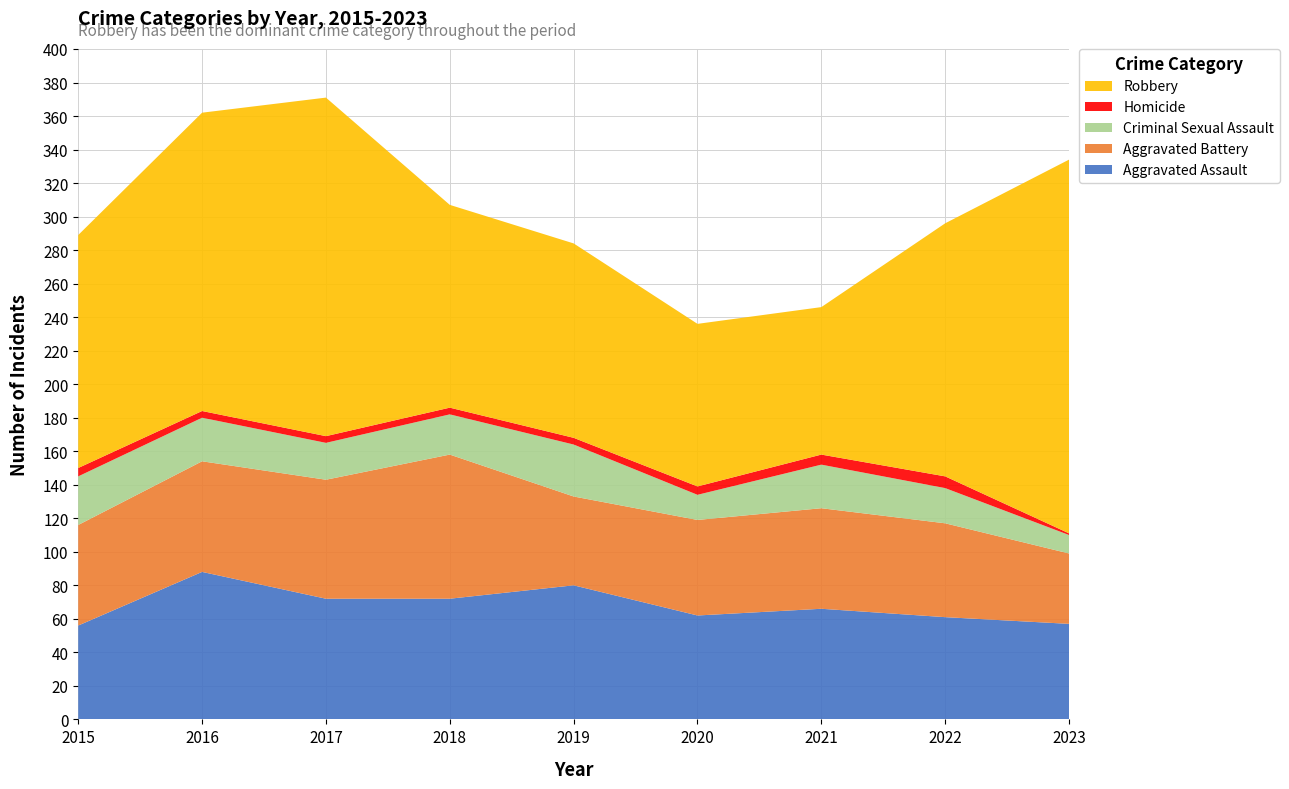

Reading left to right, what are all the values shown in this chart?

Aggravated Assault: 56	88	72	72	80	62	66	61	57
Aggravated Battery: 60	66	71	86	53	57	60	56	42
Criminal Sexual Assault: 29	26	22	24	31	15	26	21	11
Homicide: 5	4	4	4	4	5	6	7	1
Robbery: 139	178	202	121	116	97	88	151	223